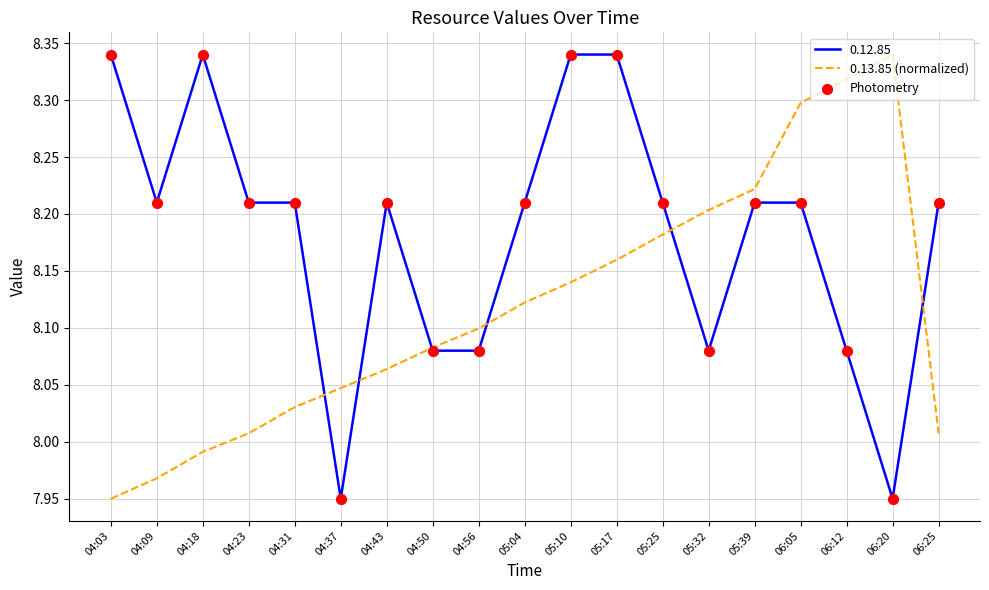

What is the total value across all series at 05:17?

16.5